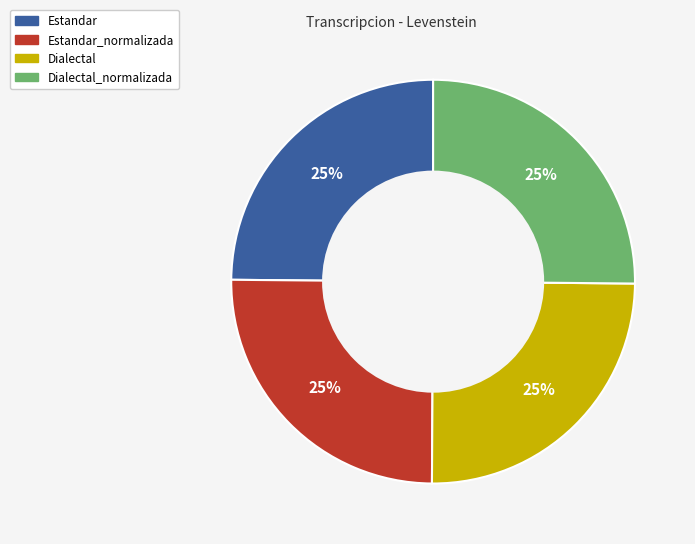

How many slices are in this pie chart?

4